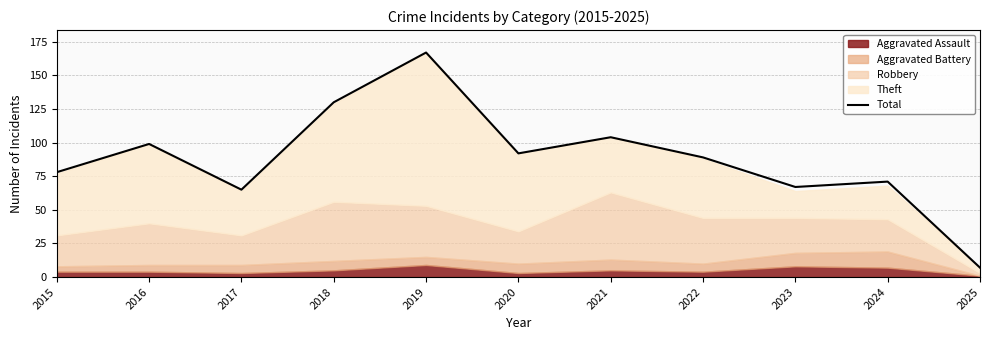

What is the value of the 7th point from the left?

104